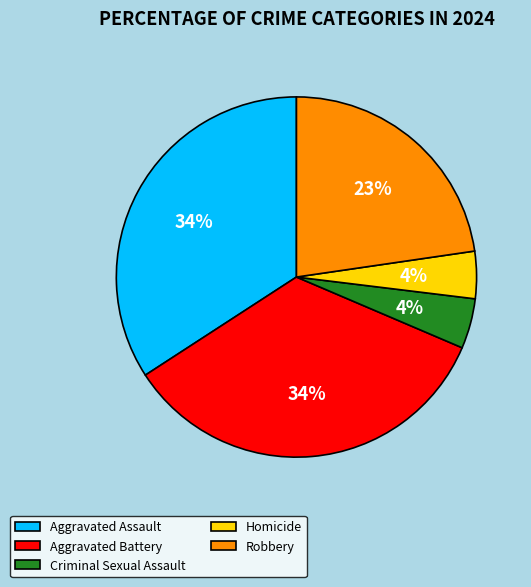

Do Aggravated Battery and Homicide together represent more than half of the pie?

No